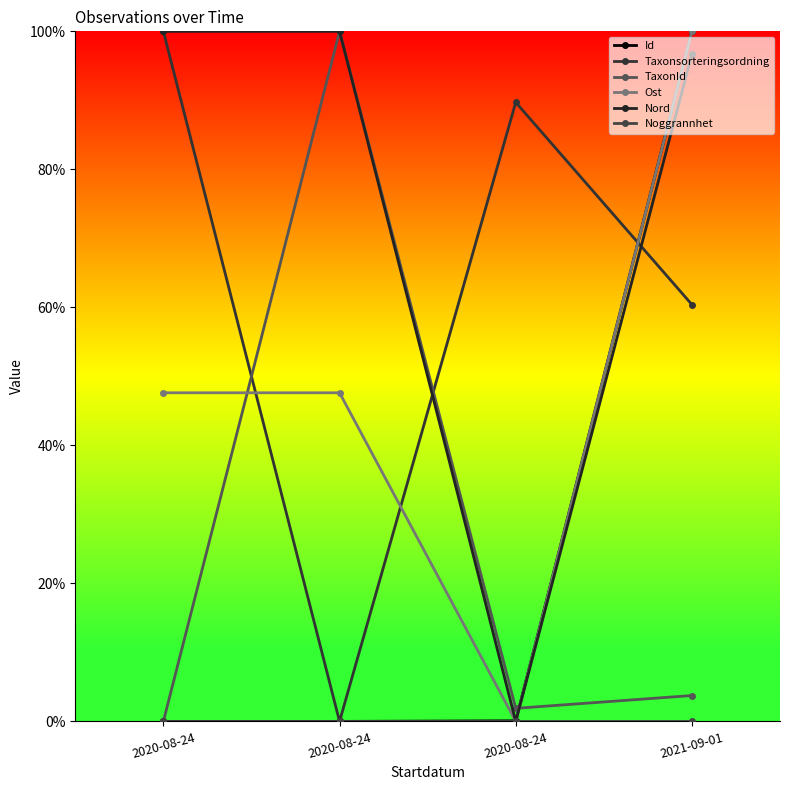

Is this an area chart (filled region under the line)?

No